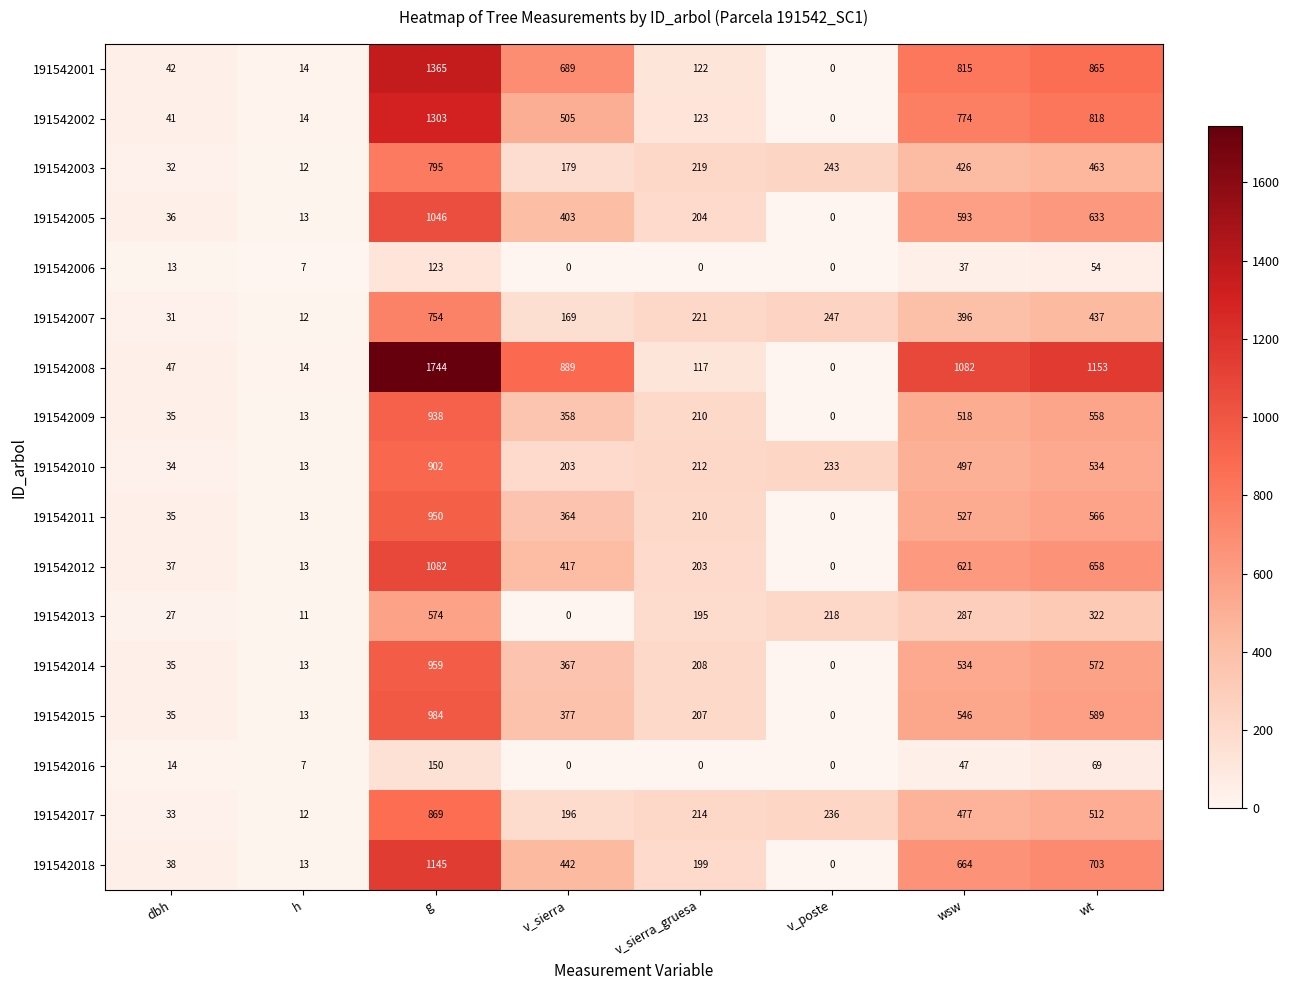

True or false: 191542014 has a value of 208 at v_sierra_gruesa.

True